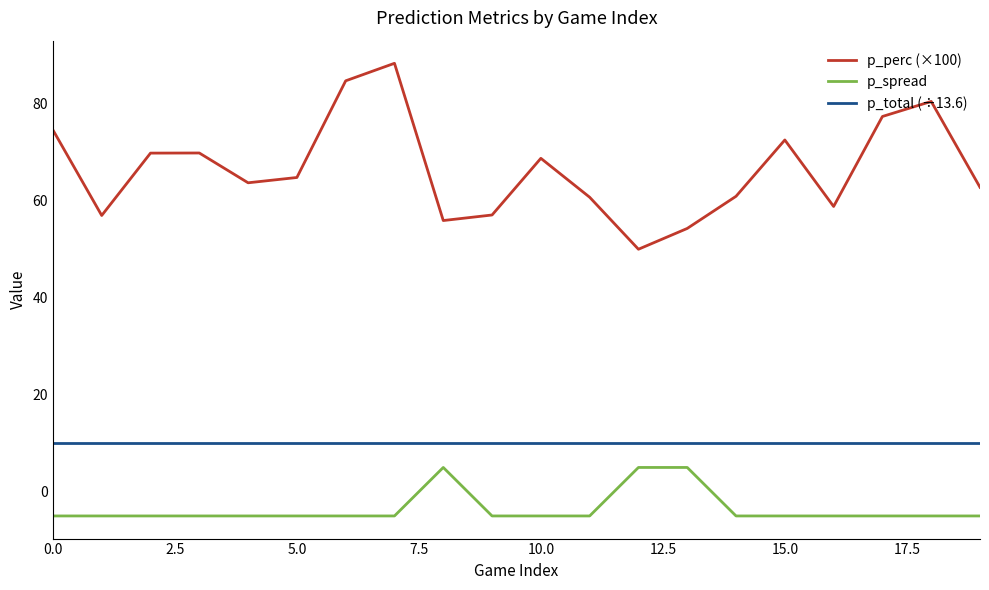

What is the lowest value of the p_total (÷13.6) series?

10.0